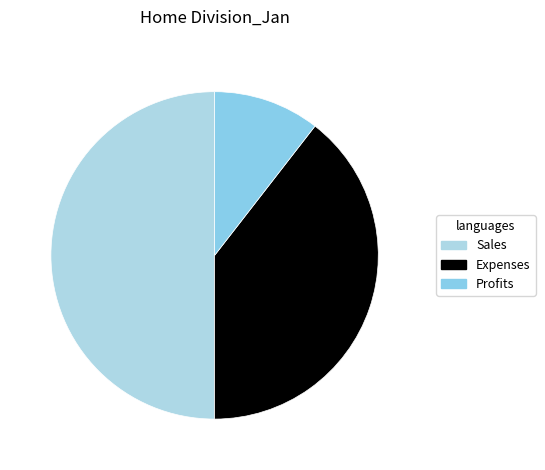

Which category has the biggest portion of the pie?

Sales